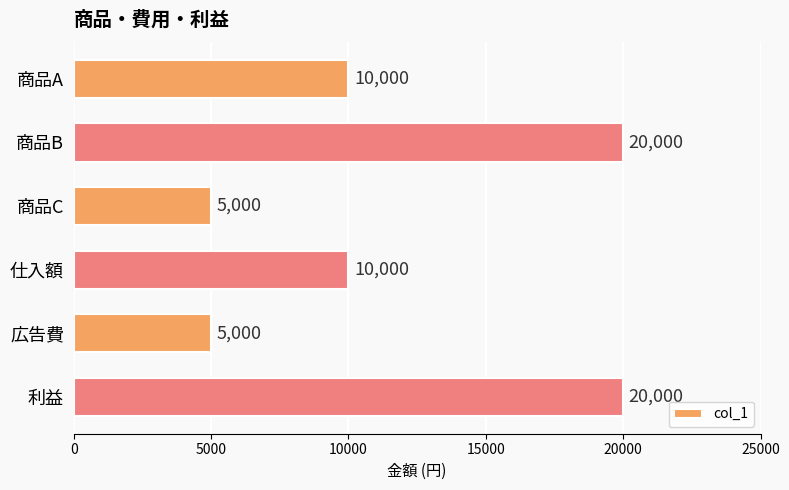

Which has a higher value, 商品B or 商品C?

商品B